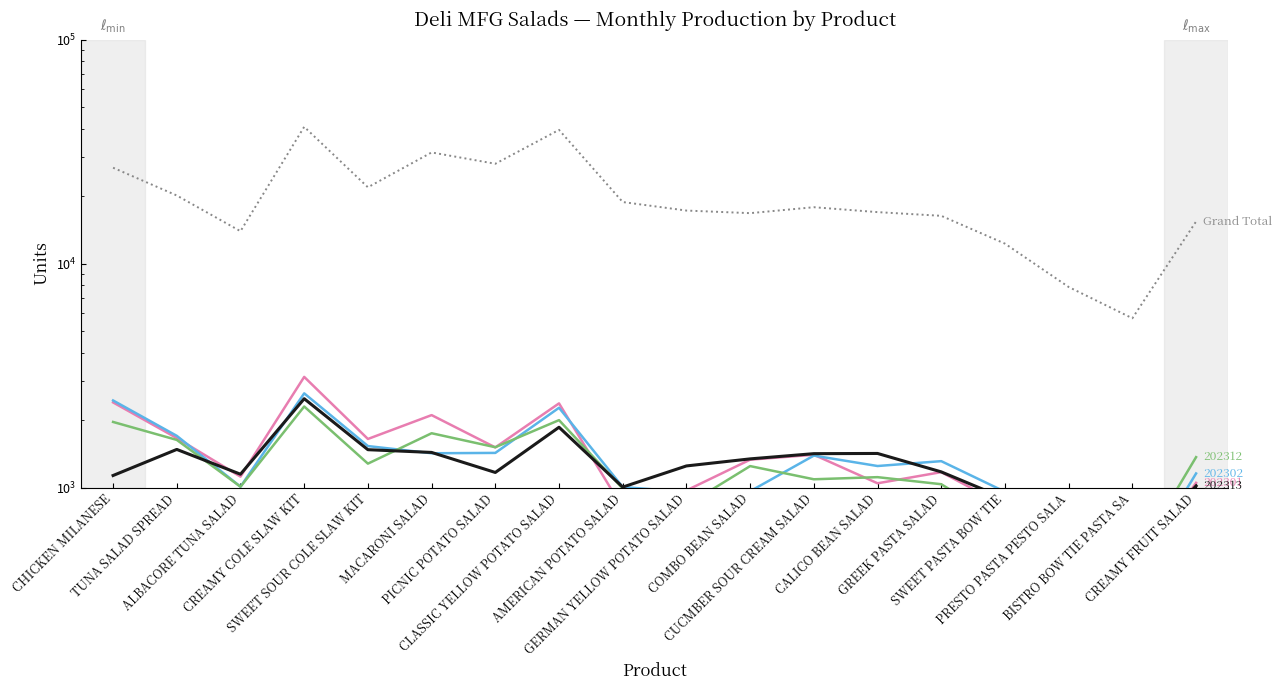

What is the change in value from PICNIC POTATO SALAD to GREEK PASTA SALAD?

-11559